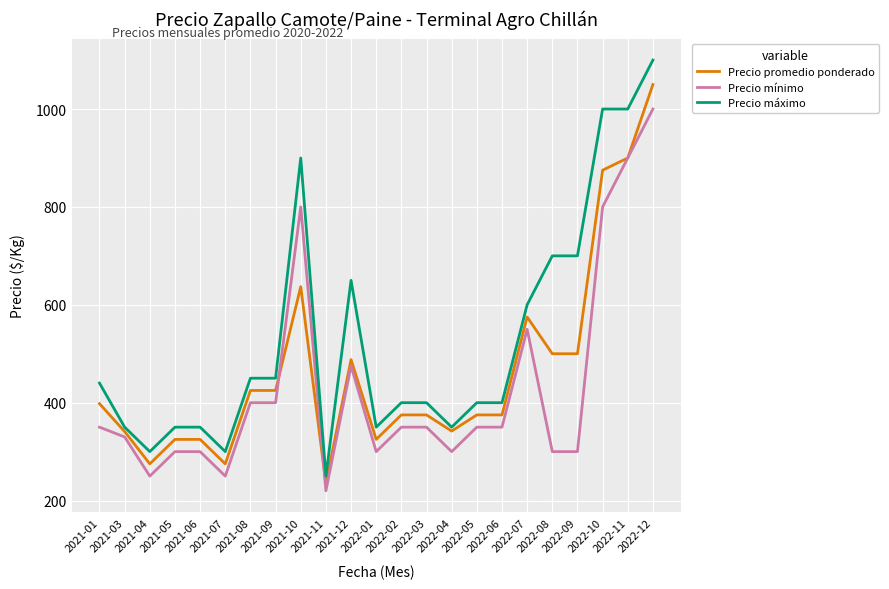

True or false: Precio máximo has a value of 1000 at 2022-10.

True